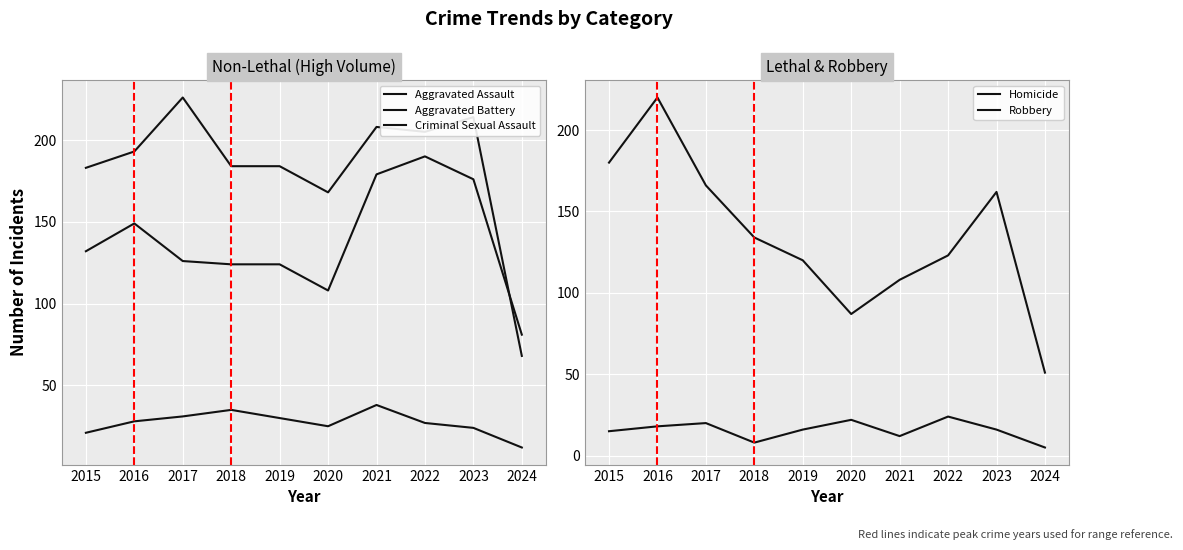

What is the approximate value of Homicide at 2024, to the nearest 5?

5